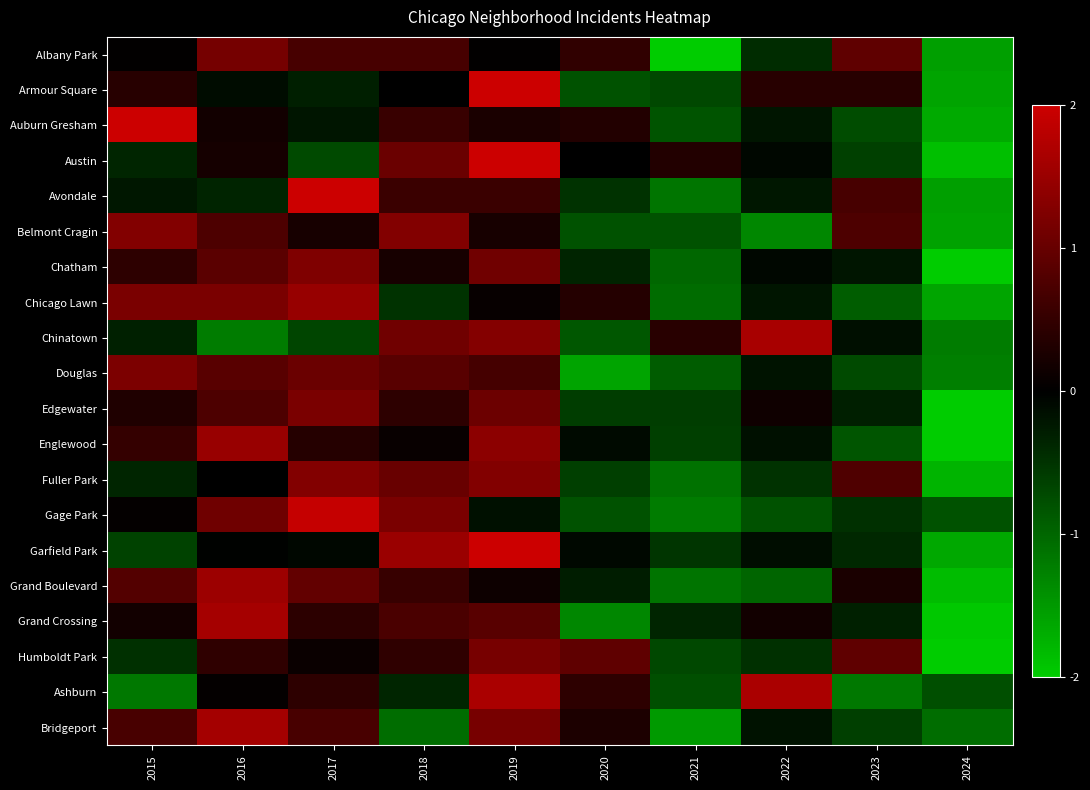

At how many categories does at least one series exceed 2?

3